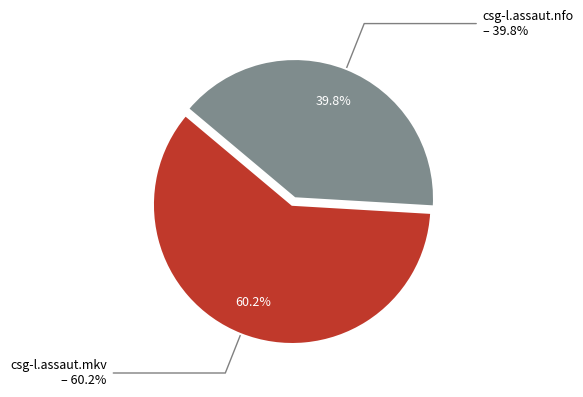

Count the number of slices in the pie.

2